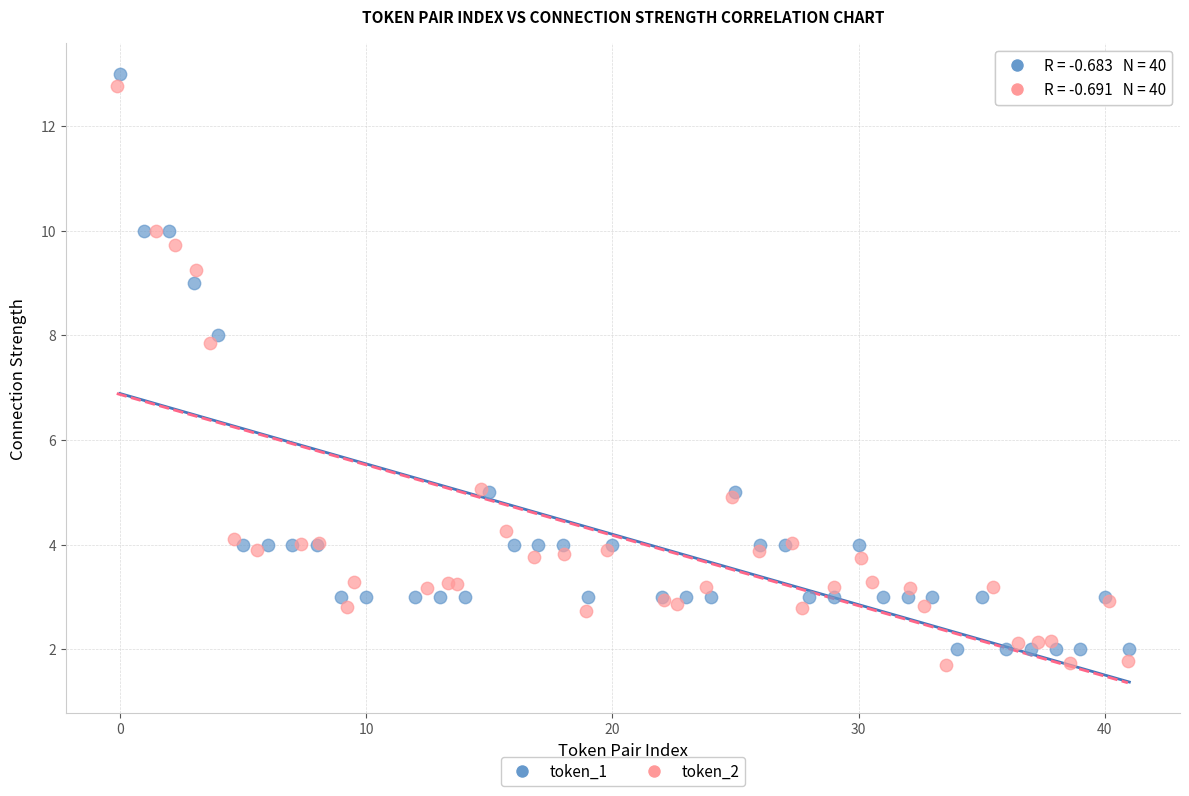

Which series contains the highest Y value?

token_1